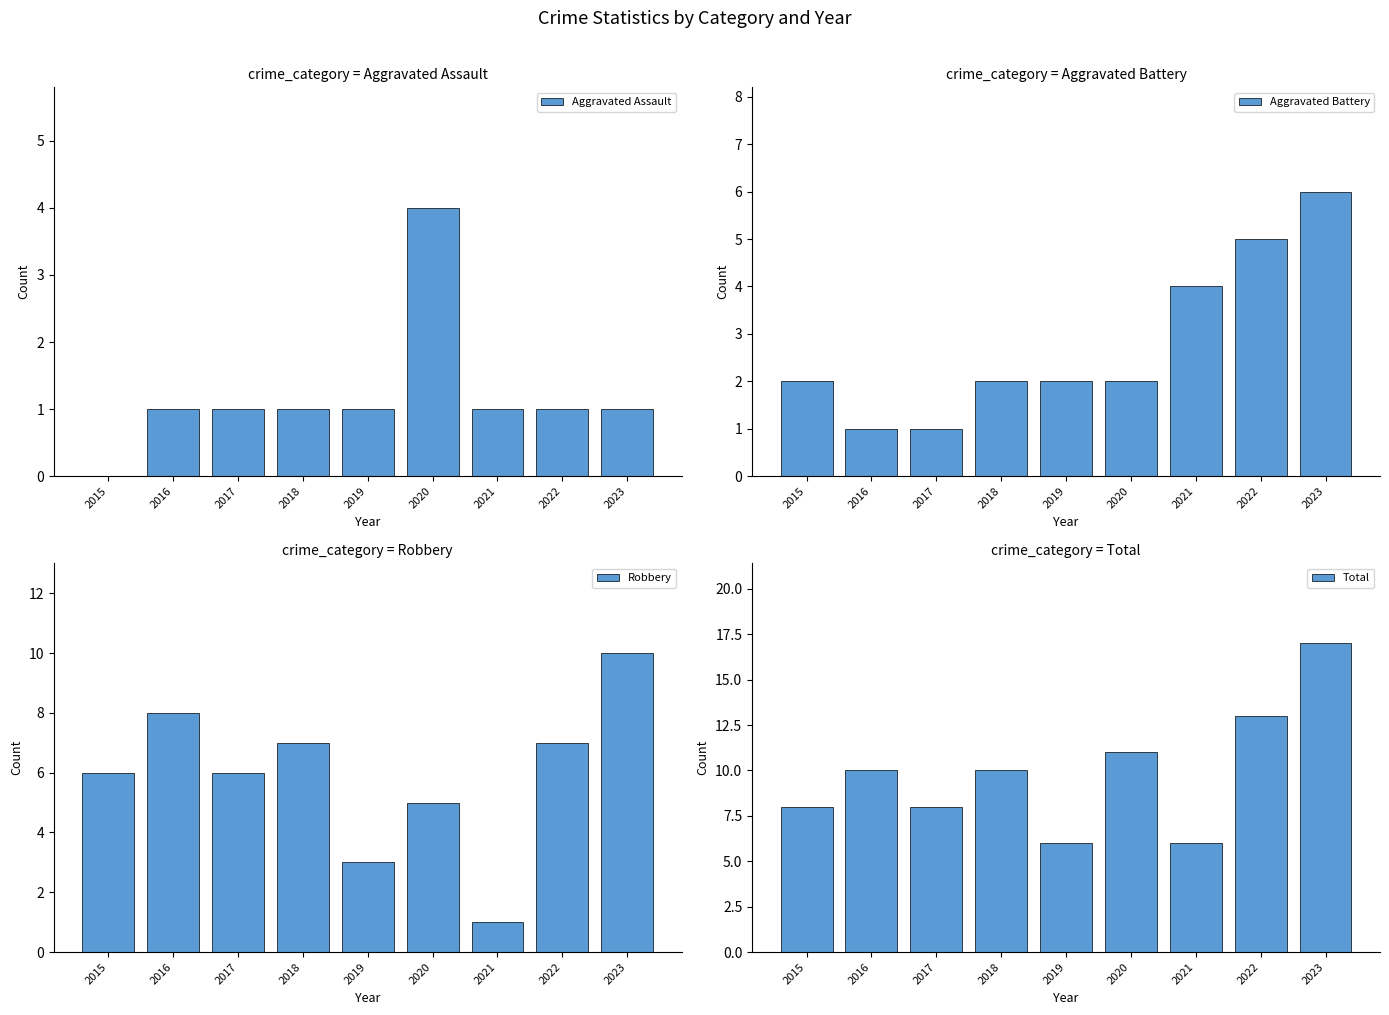

Which category has the highest value in the Robbery series?

2023